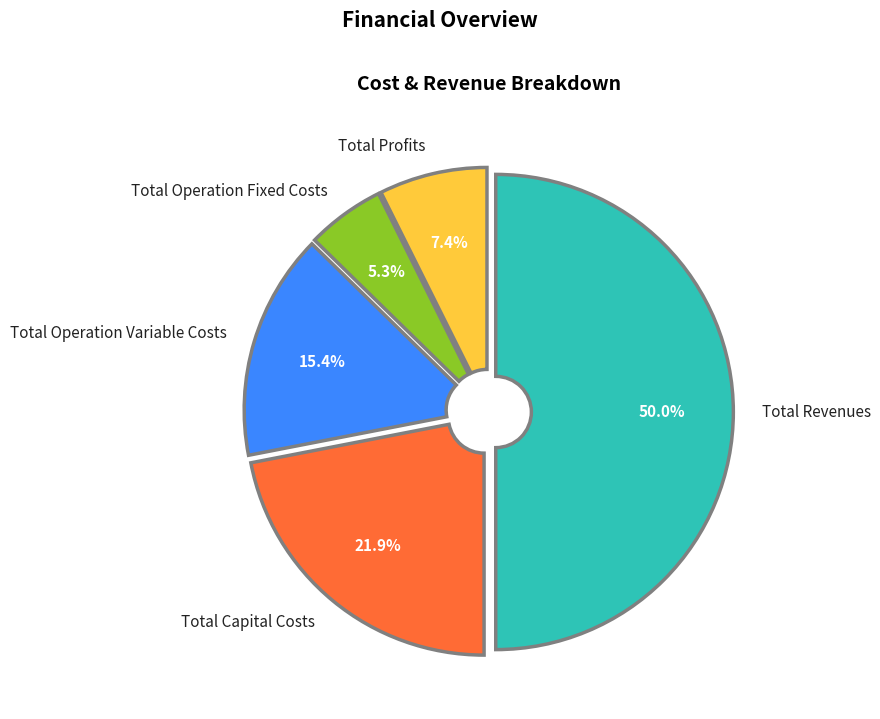

What is the majority slice?

Total Revenues